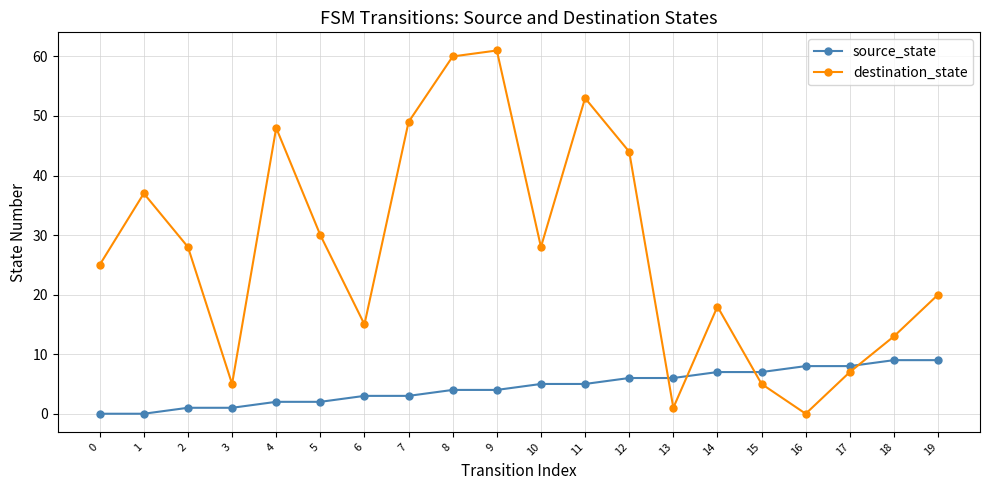

Between which two adjacent categories do source_state and destination_state first intersect?

12 and 13